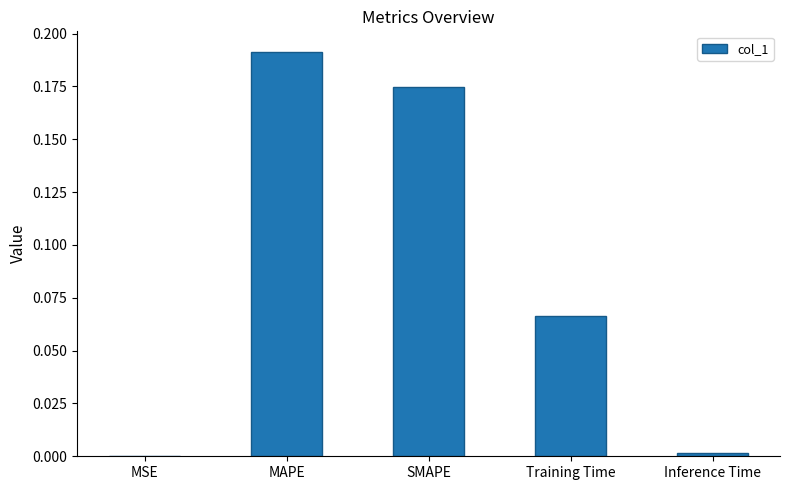

At which category does the chart reach its peak across all series?

MAPE